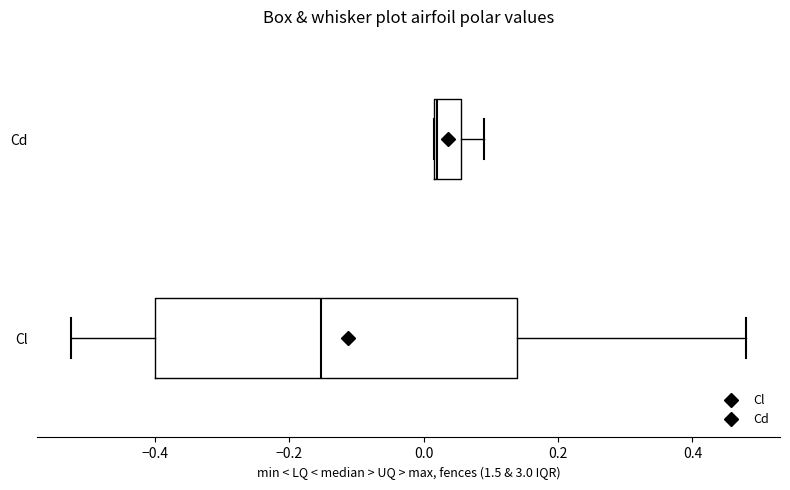

Which box has the furthest to the left median line?

Cl